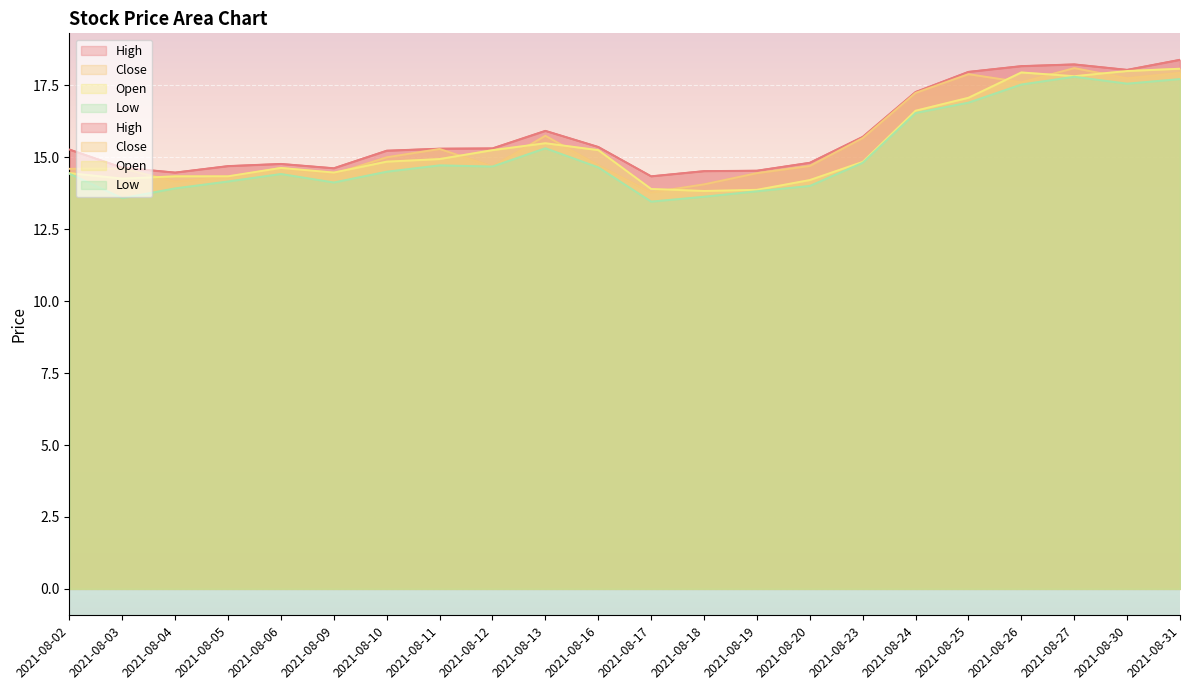

Which series has the widest spread of values?

Low